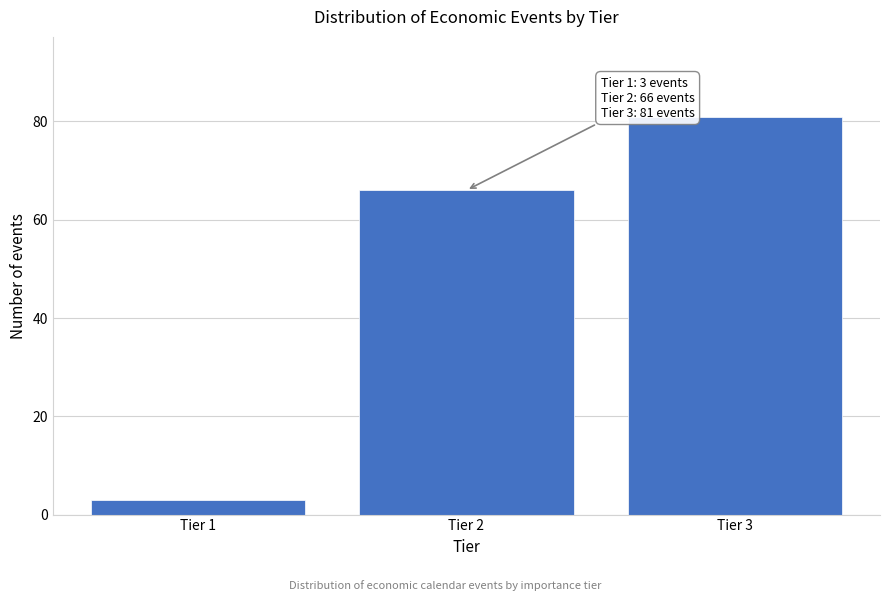

Reading right to left, extract all data points from this chart.

Tier 3=81	Tier 2=66	Tier 1=3